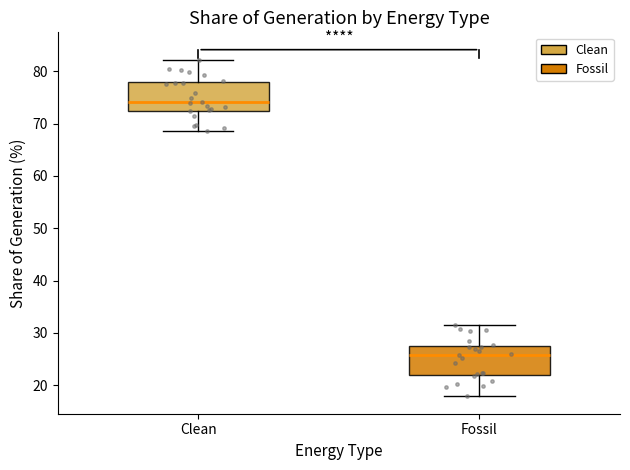

Reading left to right, read every box against the y-axis: the position of its median line, the range the box covers, and the ends of its whiskers. The values are not printed on the chart, so give them approximately, as read against the axis.

Clean: median 74, box 72 to 78, whiskers 69 to 82
Fossil: median 26, box 22 to 28, whiskers 18 to 31